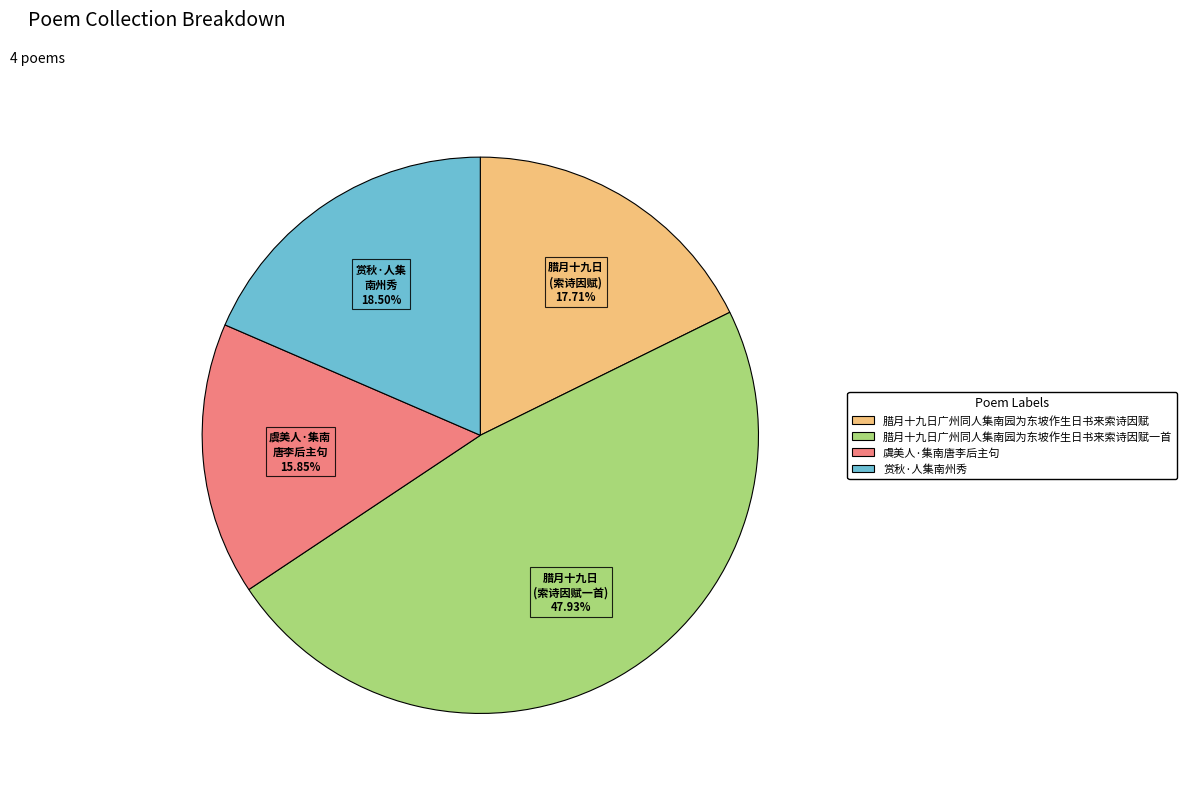

Is there any slice that represents more than half of the pie?

No